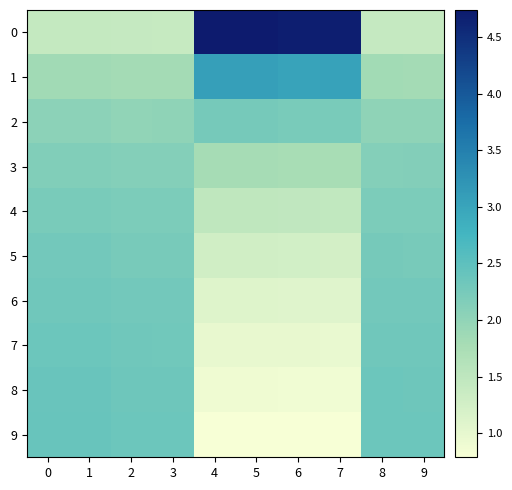

Reading right to left, what are all the values shown in this chart?

0: 9=1.4	8=1.4	7=4.7	6=4.7	5=4.7	4=4.7	3=1.4	2=1.4	1=1.4	0=1.4
1: 9=1.8	8=1.8	7=3.0	6=3.0	5=3.1	4=3.1	3=1.8	2=1.8	1=1.8	0=1.8
2: 9=2.0	8=2.0	7=2.2	6=2.2	5=2.3	4=2.3	3=2.0	2=2.0	1=2.0	0=2.0
3: 9=2.1	8=2.1	7=1.8	6=1.8	5=1.8	4=1.8	3=2.1	2=2.1	1=2.2	0=2.2
4: 9=2.2	8=2.2	7=1.5	6=1.5	5=1.5	4=1.5	3=2.2	2=2.2	1=2.2	0=2.2
5: 9=2.3	8=2.3	7=1.2	6=1.3	5=1.3	4=1.3	3=2.3	2=2.3	1=2.3	0=2.3
6: 9=2.3	8=2.3	7=1.1	6=1.1	5=1.1	4=1.1	3=2.3	2=2.3	1=2.3	0=2.3
7: 9=2.3	8=2.3	7=1.0	6=1.0	5=1.0	4=1.0	3=2.3	2=2.3	1=2.4	0=2.4
8: 9=2.3	8=2.3	7=0.9	6=0.9	5=0.9	4=0.9	3=2.3	2=2.3	1=2.4	0=2.4
9: 9=2.4	8=2.4	7=0.8	6=0.8	5=0.8	4=0.8	3=2.4	2=2.4	1=2.4	0=2.4